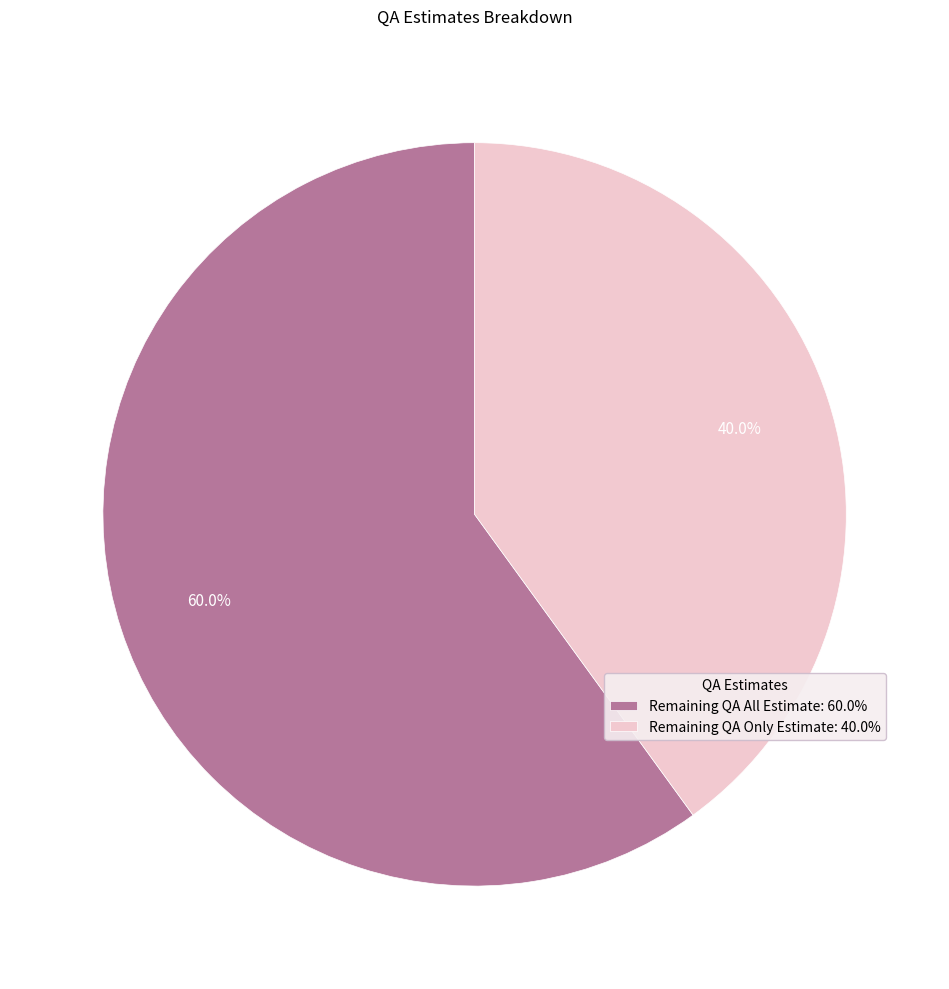

Which category has the smallest portion of the pie?

Remaining QA Only Estimate